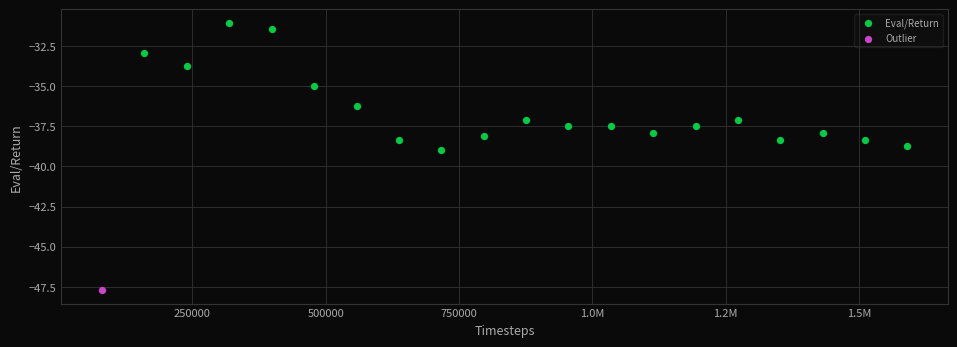

What are all the series names shown in the legend?

Eval/Return, Outlier